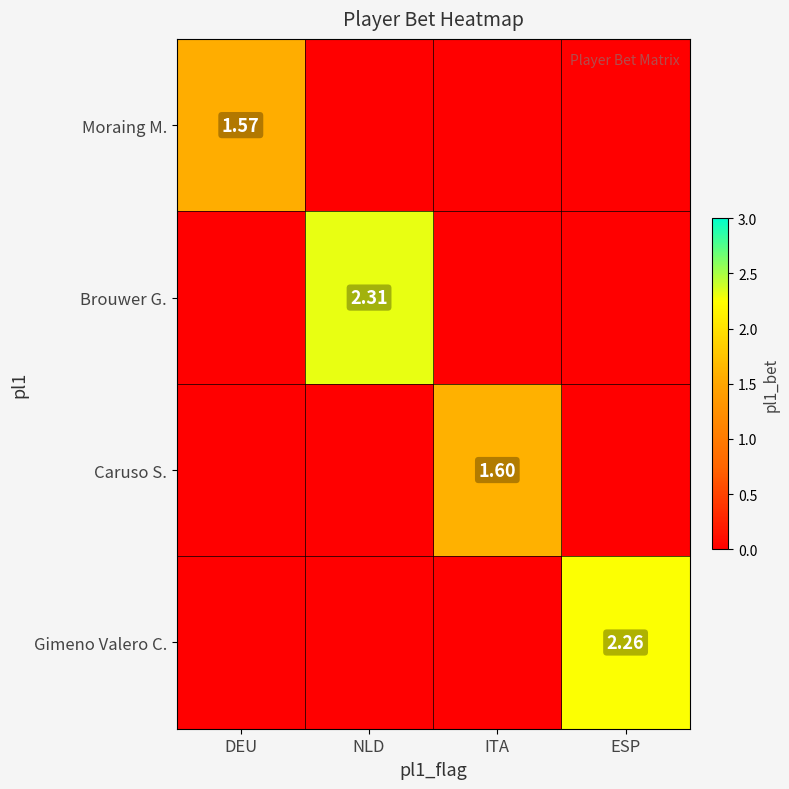

Which category has the lowest value across all series?

NLD